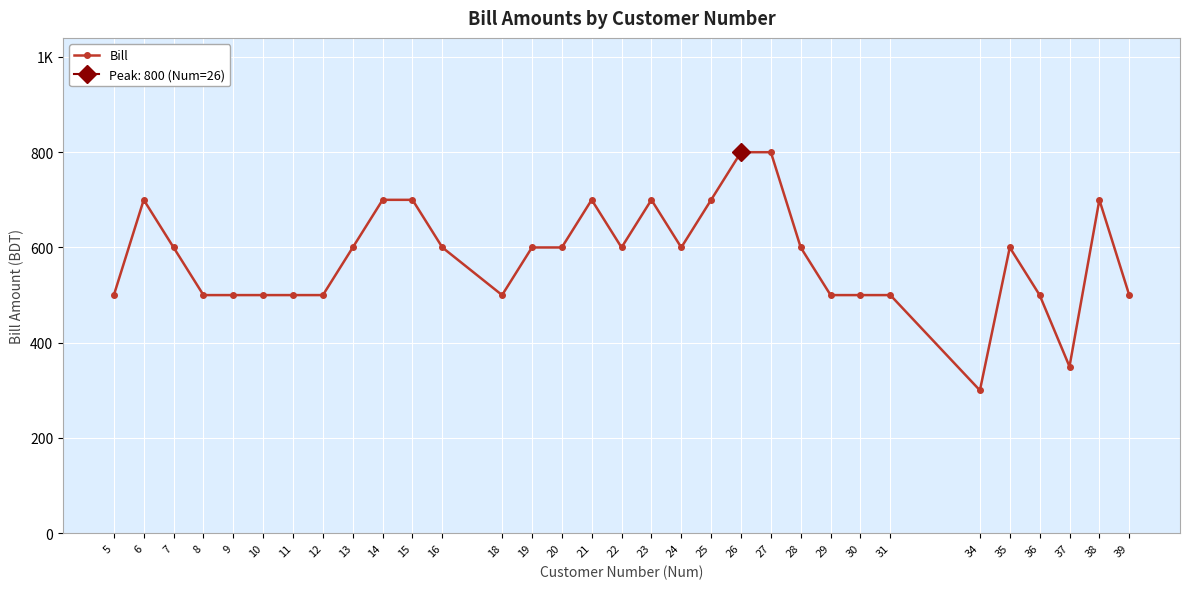

Is it true that the value at 8 is 500?

True